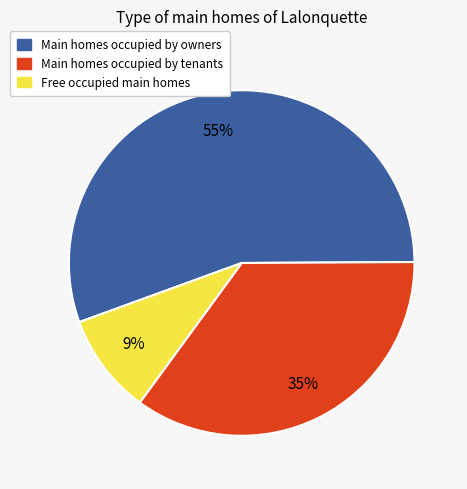

Is there a majority slice in this chart?

Yes